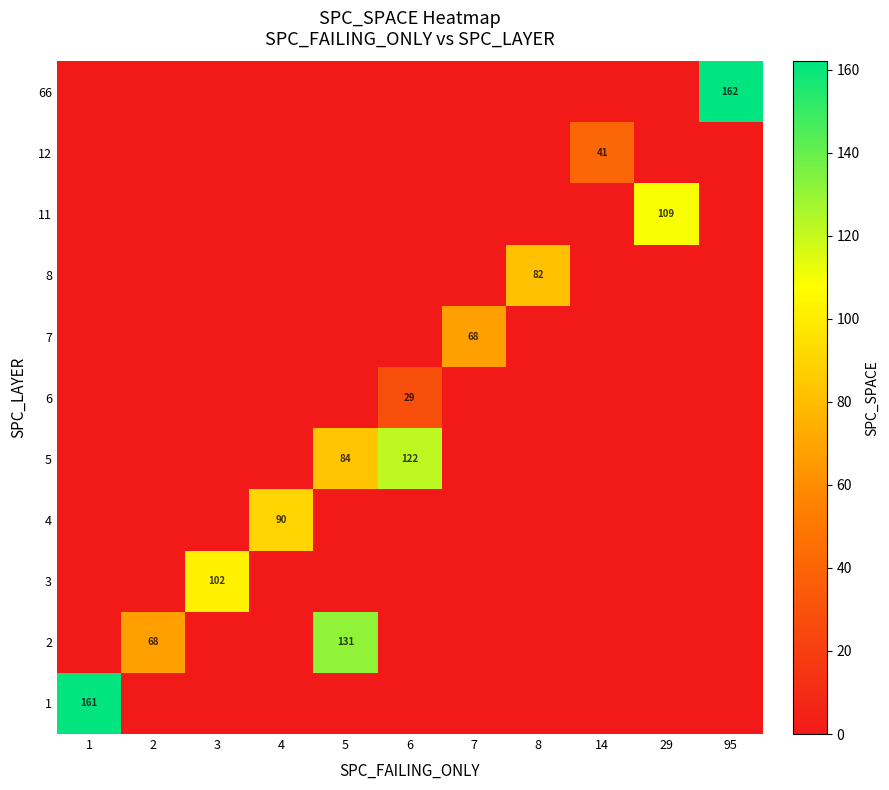

The value of 2 at 5 is 131. True or false?

True